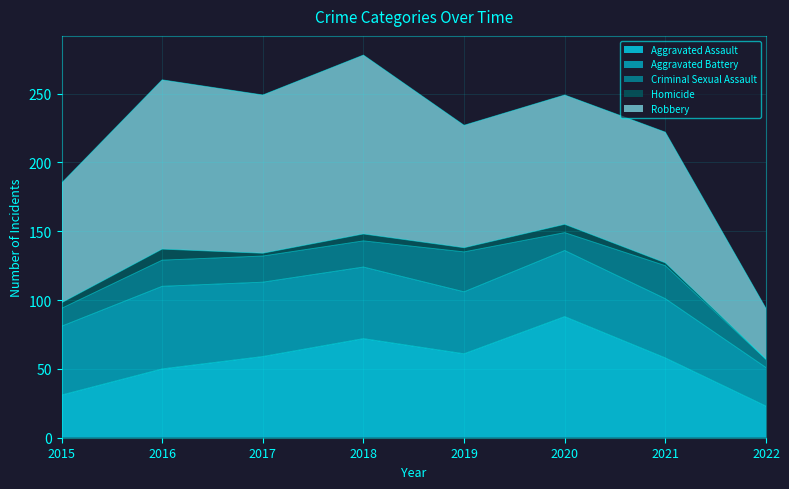

Is it true that Homicide equals 2 at 2015?

False